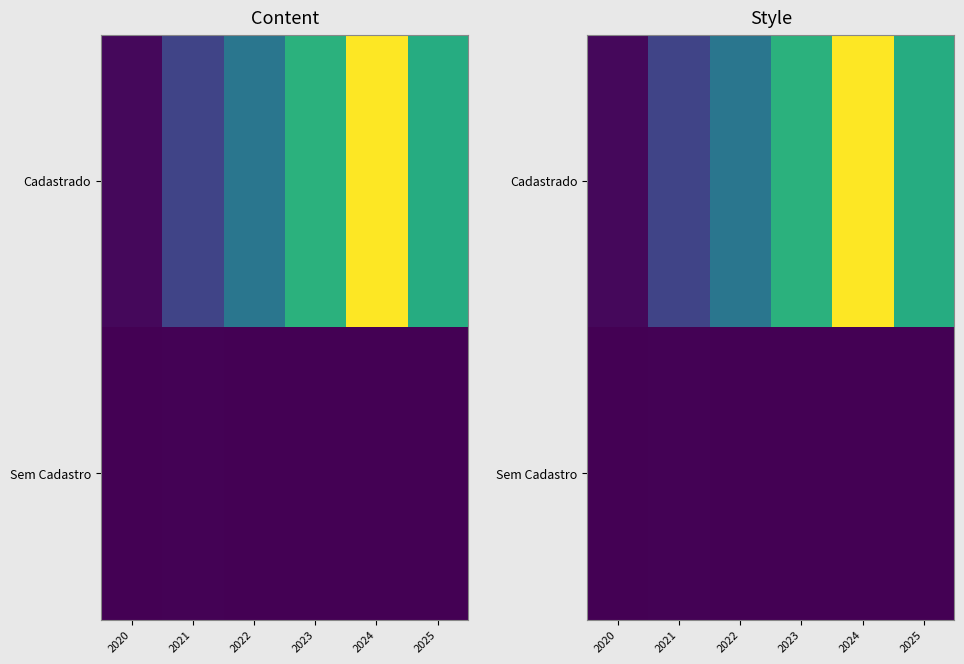

Count the number of categories in the chart.

6